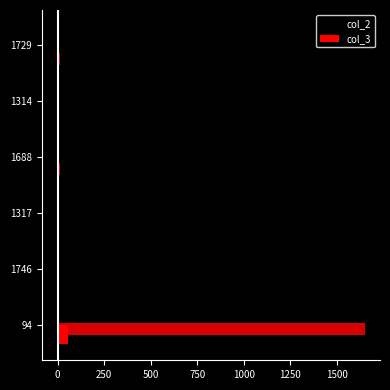

What position from the right is 1000?

1